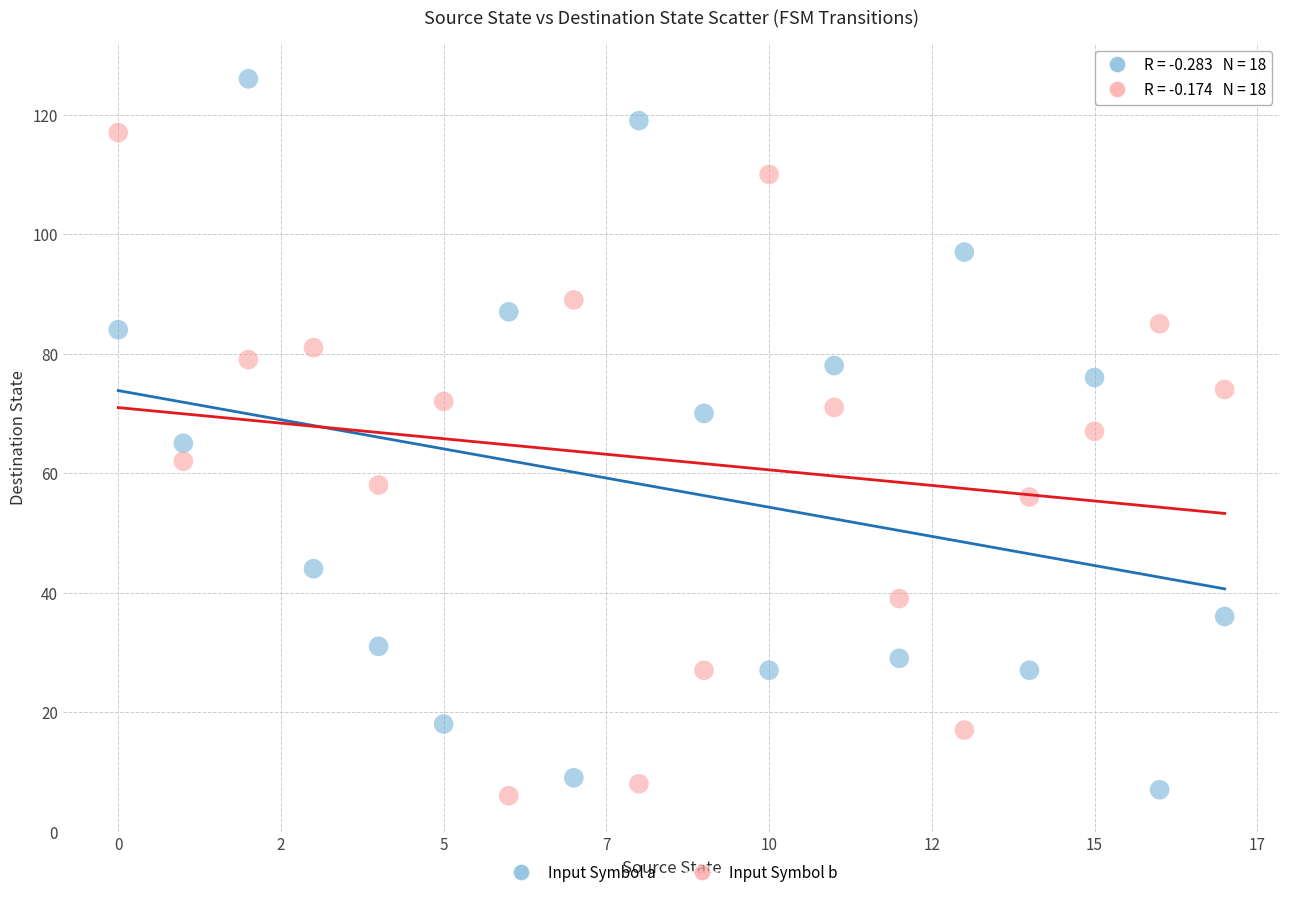

Across all data points, what is the range of Y values (max minus min)?

120